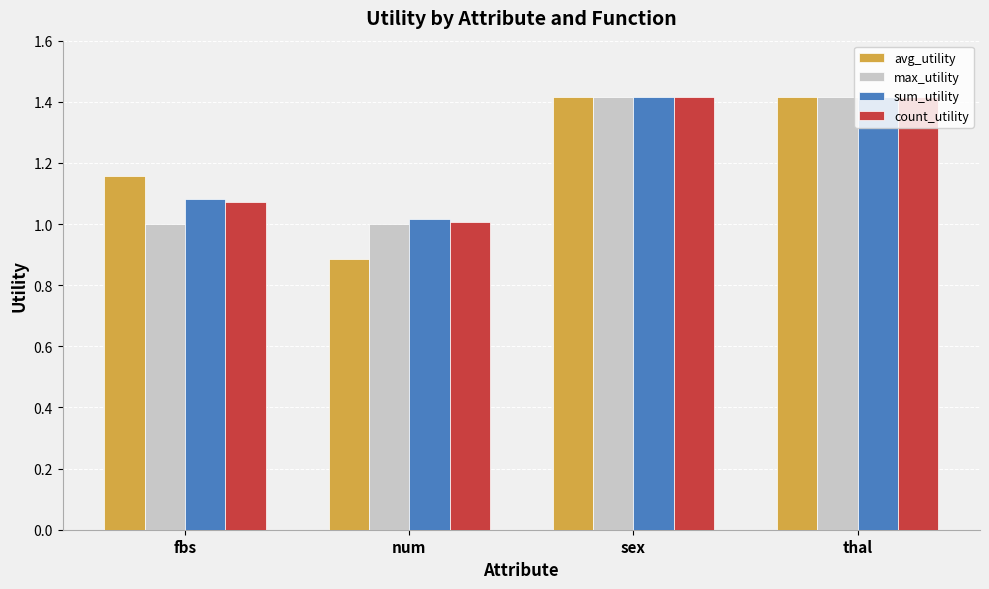

True or false: avg_utility has a value of 2.1 at thal.

False